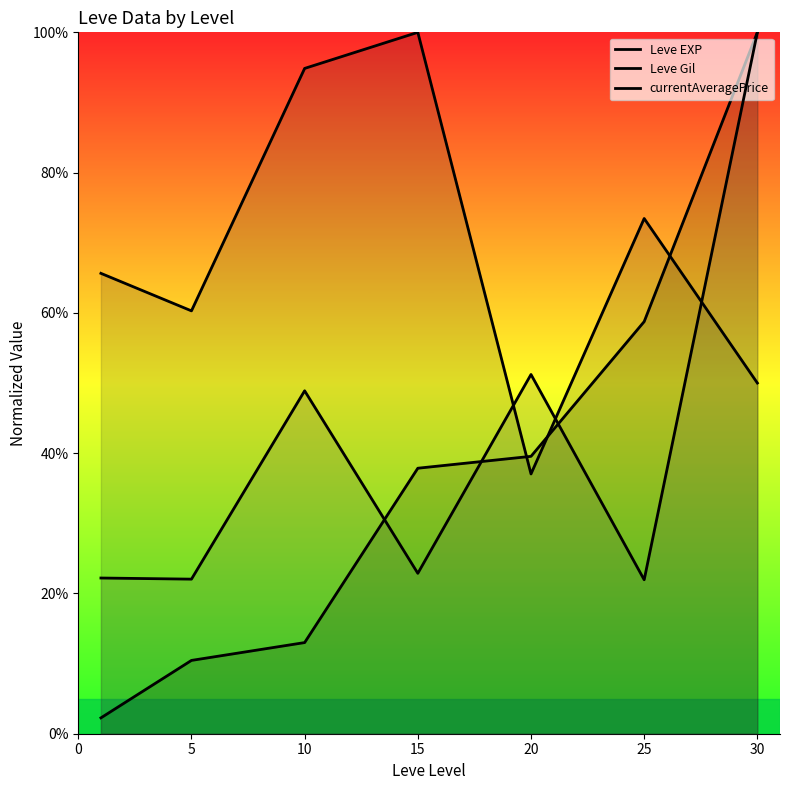

Reading left to right, list all the values displayed in this chart.

Leve EXP: 2.3	10.5	13.0	37.9	39.5	58.8	100.0
Leve Gil: 65.6	60.3	94.9	100.0	37.0	73.5	50.0
currentAveragePrice: 22.2	22.0	48.9	22.9	51.2	21.9	100.0